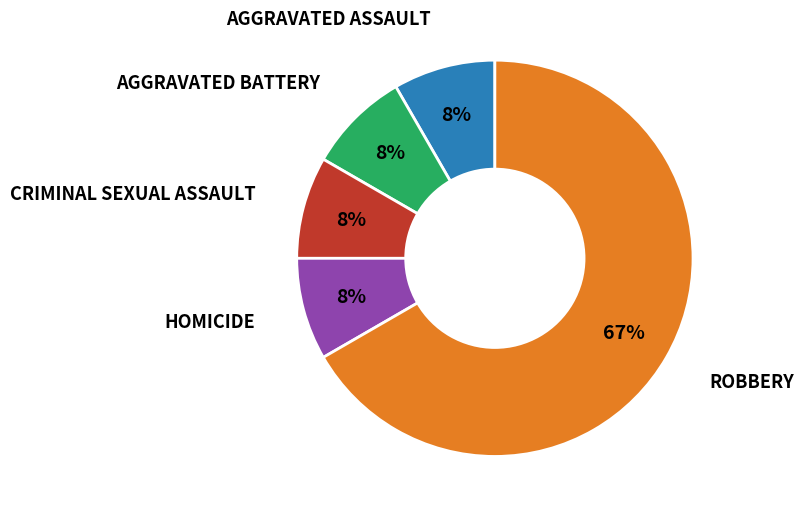

Count the number of slices in the pie.

5